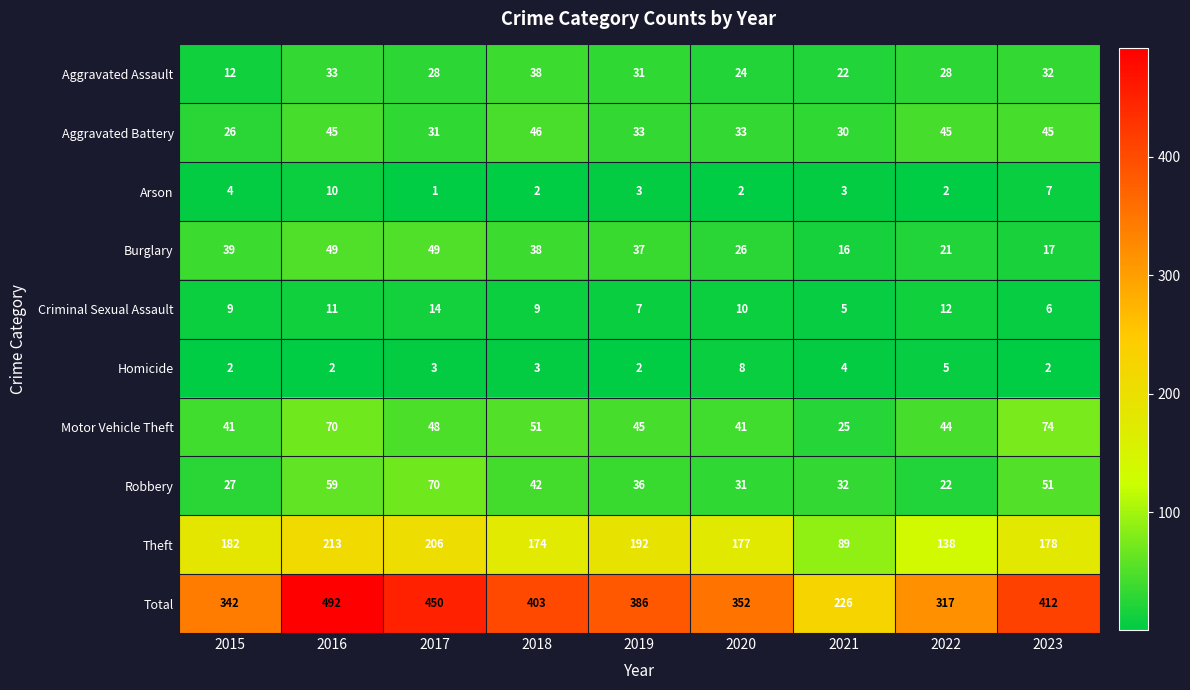

How many categories are shown in the chart?

9